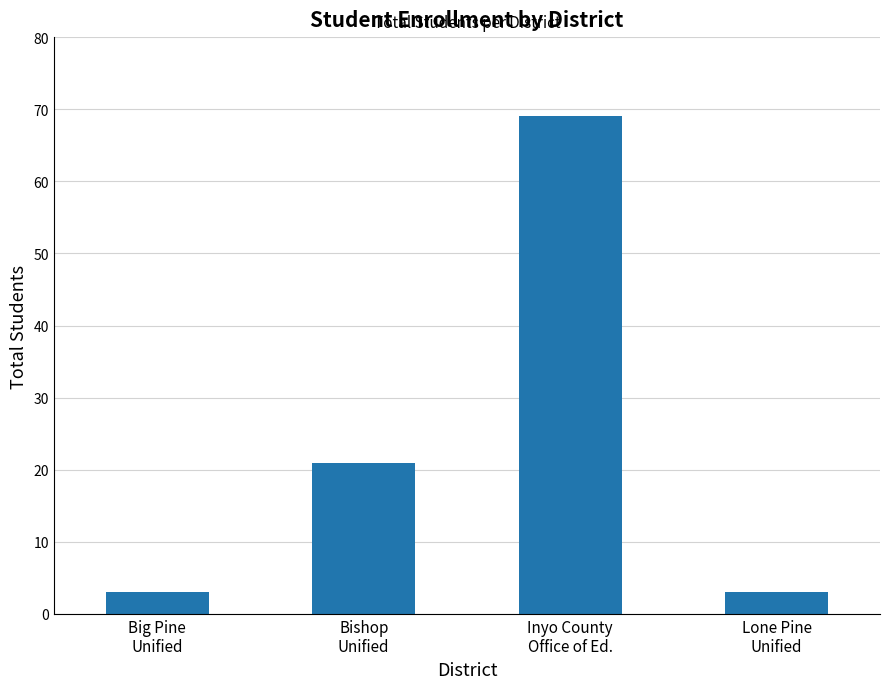

What is the minimum value shown in the chart?

3